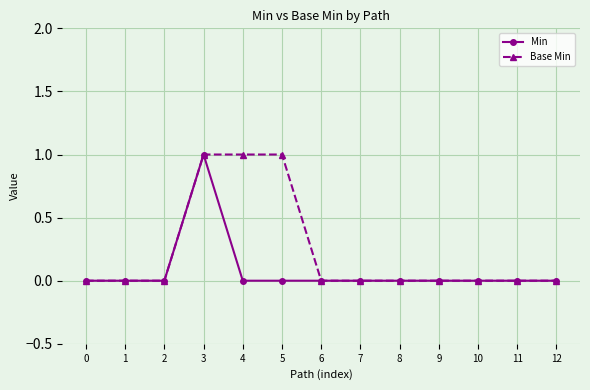

Is this an area chart (filled region under the line)?

No